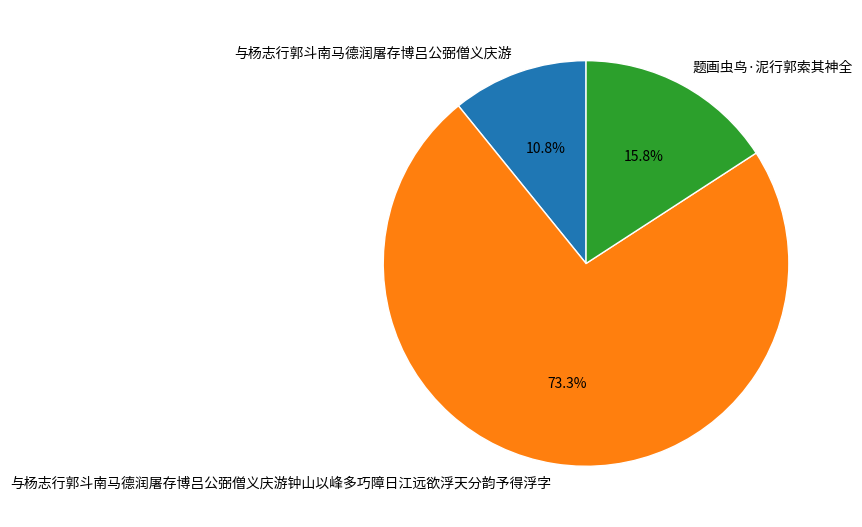

To the nearest percent, what percentage of the pie is 与杨志行郭斗南马德润屠存博吕公弼僧义庆游?

11%